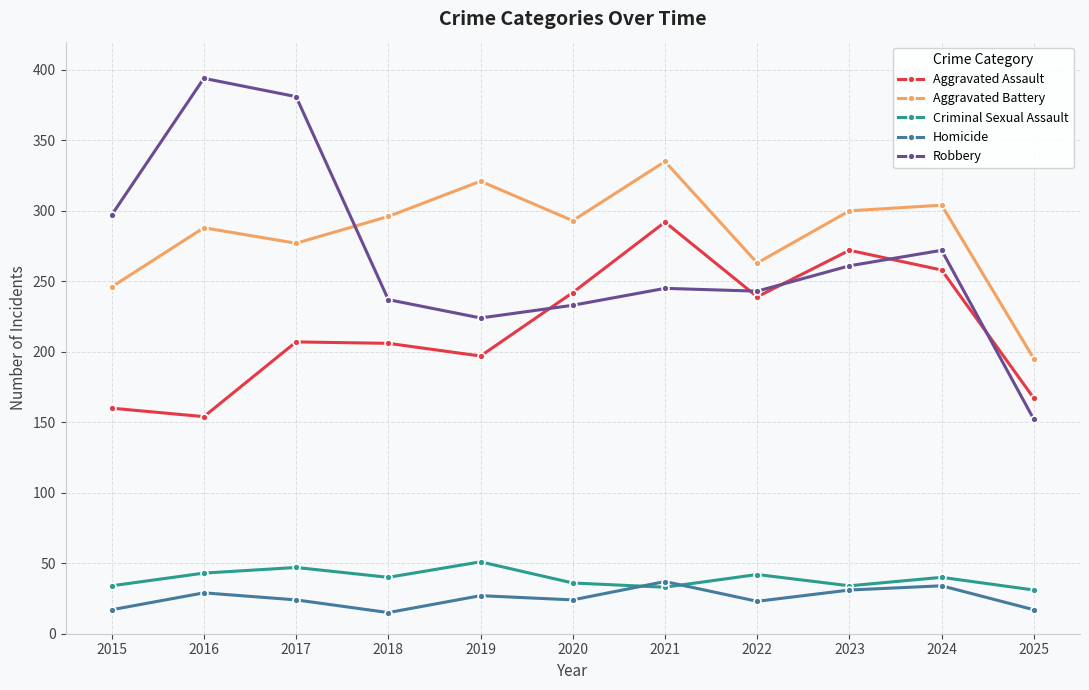

Where is the first local minimum for Aggravated Battery?

2017